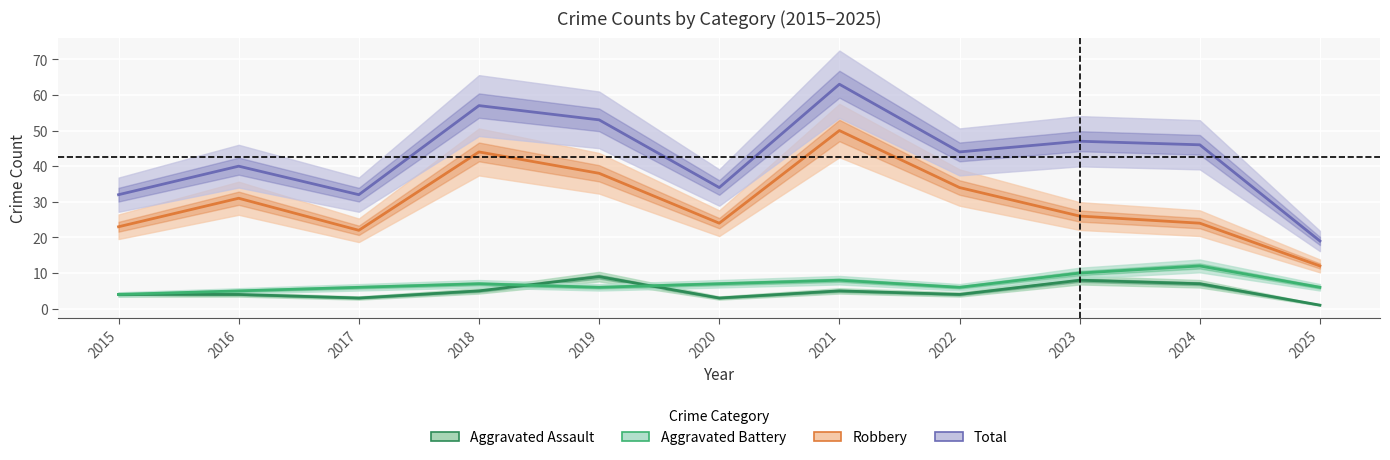

What are all the series names shown in the legend?

Aggravated Assault, Aggravated Battery, Robbery, Total